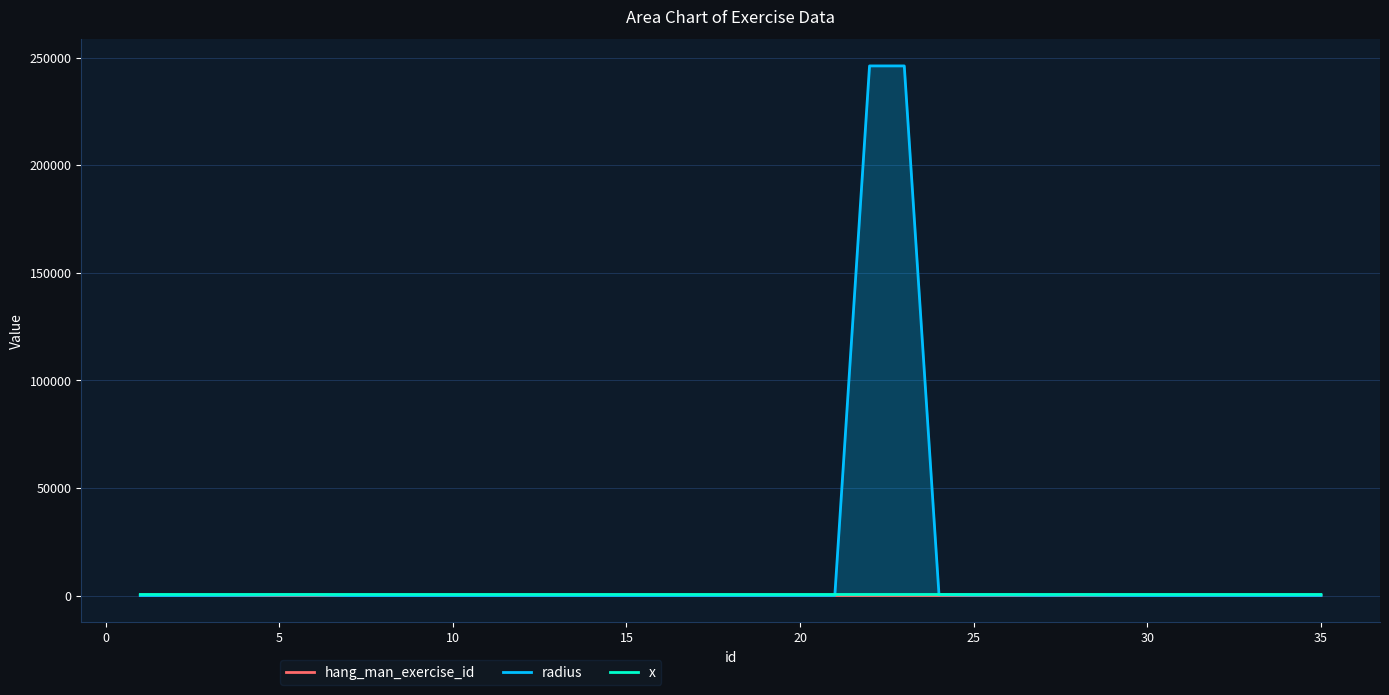

What is the greatest value displayed?

246156